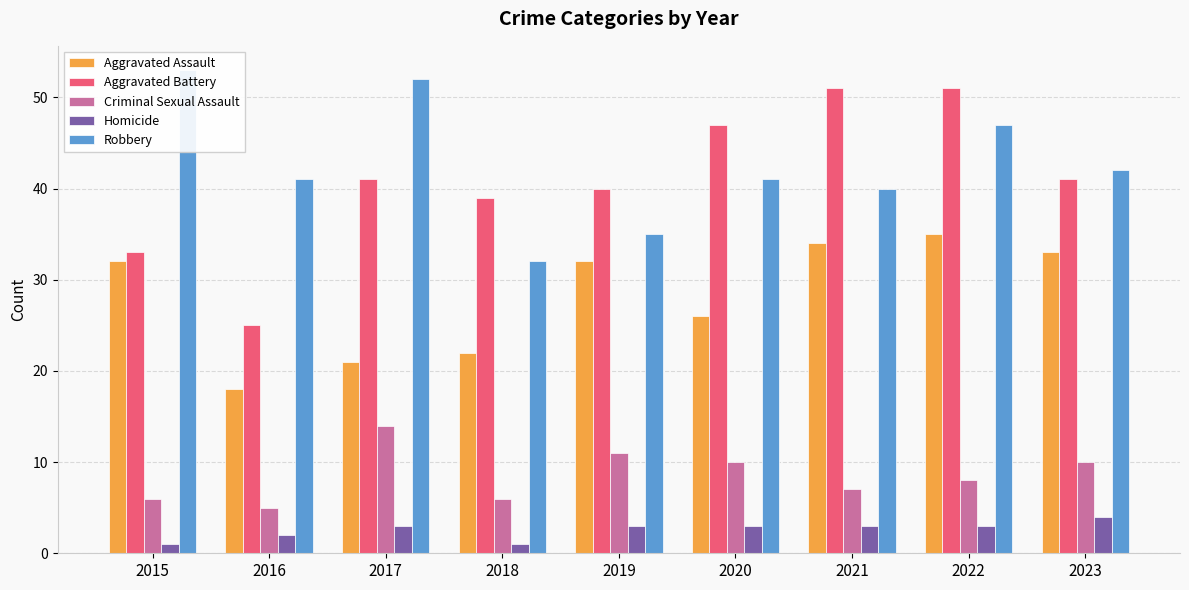

How many bars are there in total?

45